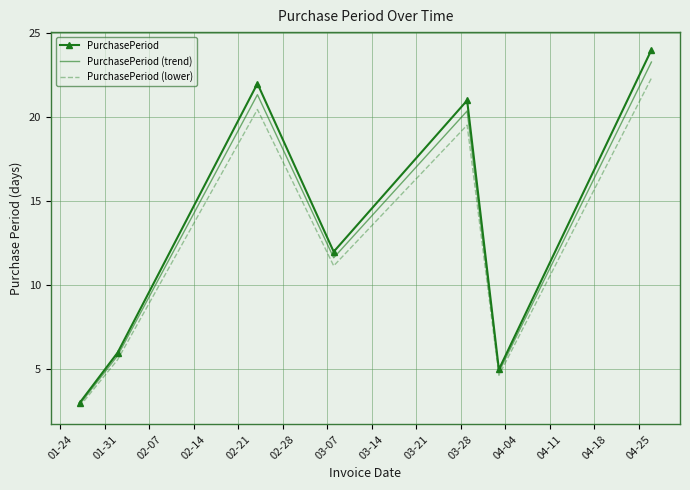

Which series has the largest total across all categories?

PurchasePeriod